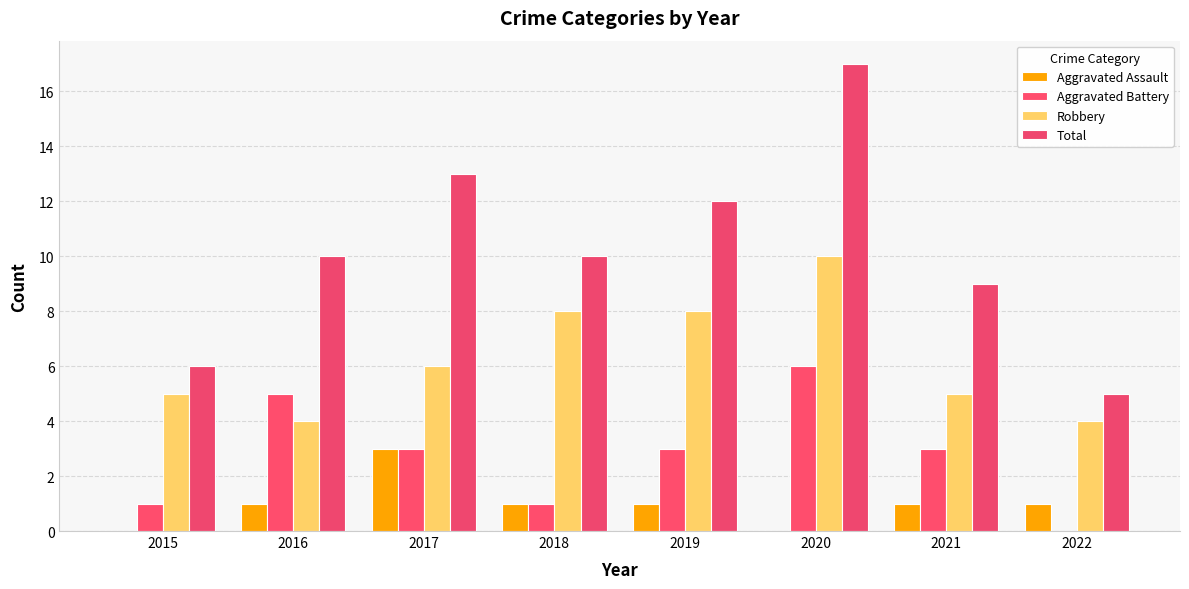

What is the sum of all Aggravated Assault values?

8